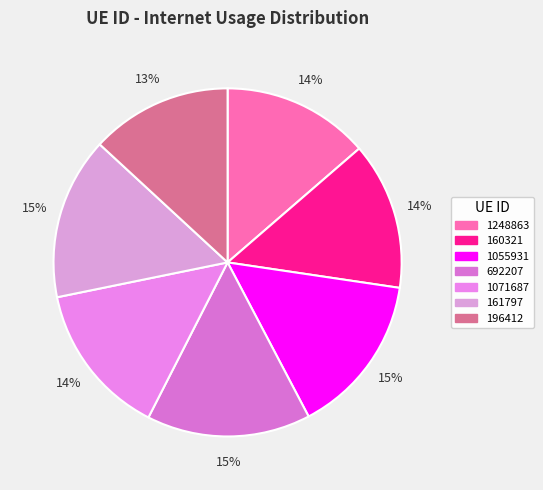

Does 1248863 account for over 50% of the chart?

No